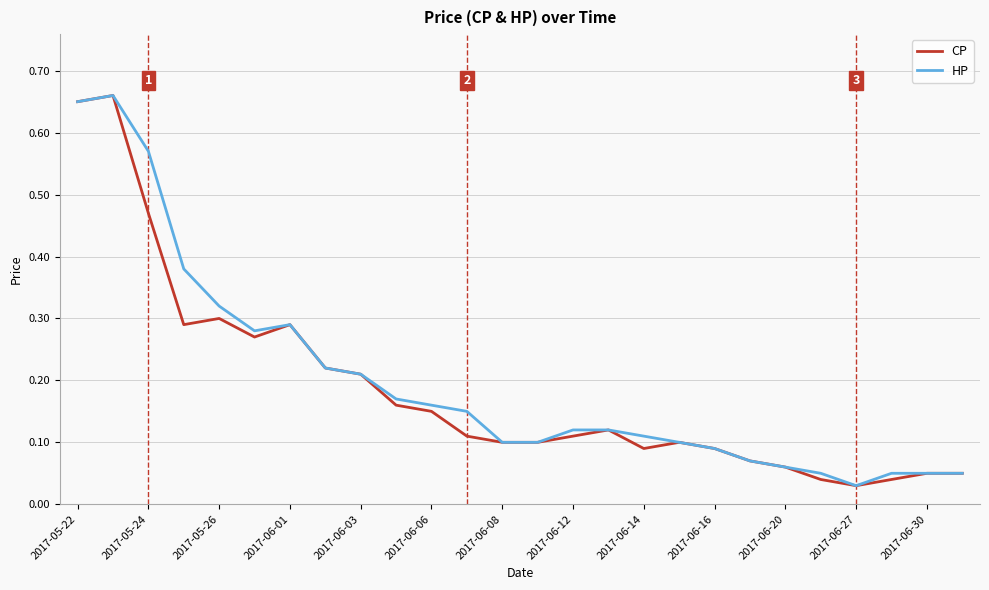

Which series has the largest range (max minus min)?

CP